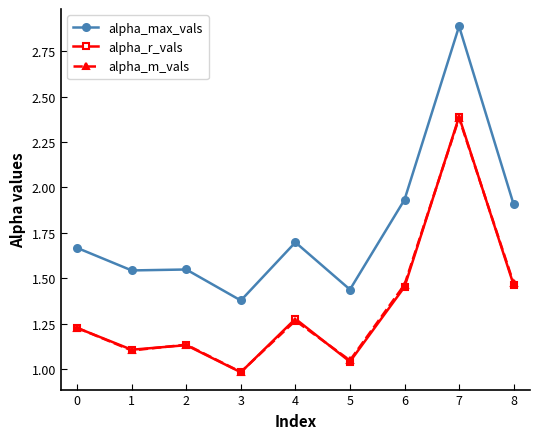

True or false: alpha_m_vals and alpha_max_vals intersect in this chart.

False